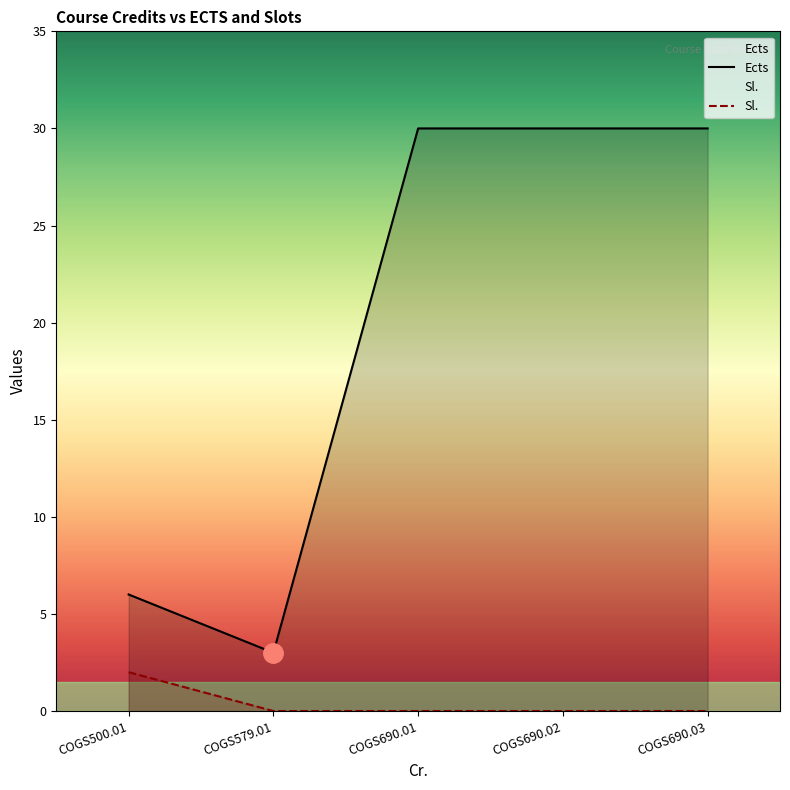

Between COGS500.01 and COGS690.03, which series saw the biggest shift?

Ects